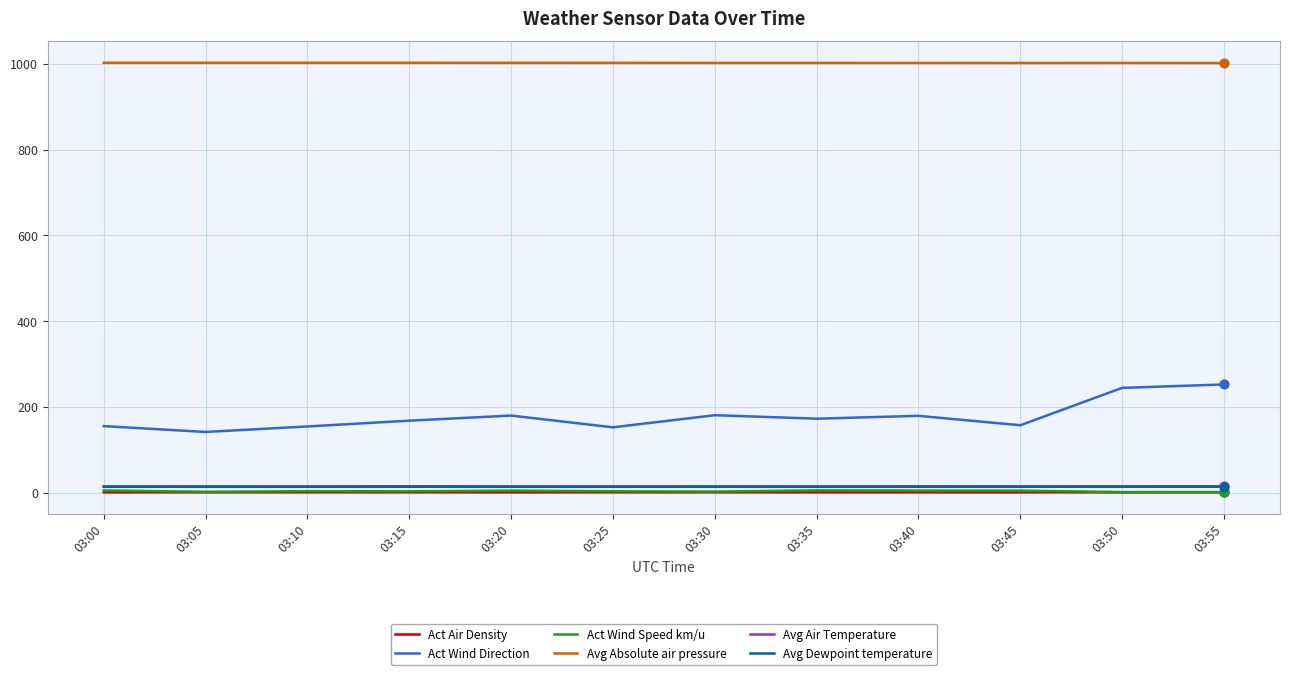

Is the value of Avg Dewpoint temperature at 03:35 greater than the value of Avg Absolute air pressure at 03:30?

No